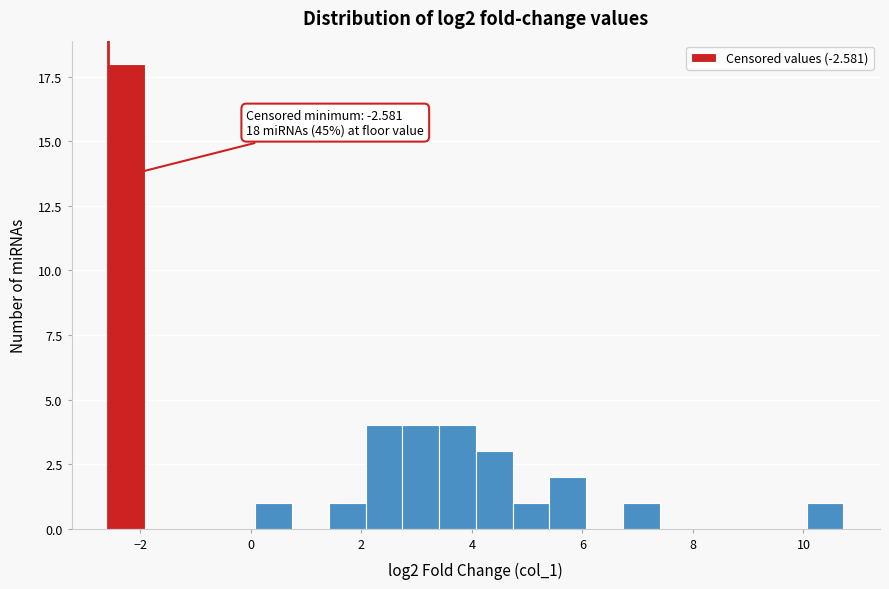

Around what value on the x-axis is the tallest bar? Give the approximate position of its centre, as read against the axis.

-2.2